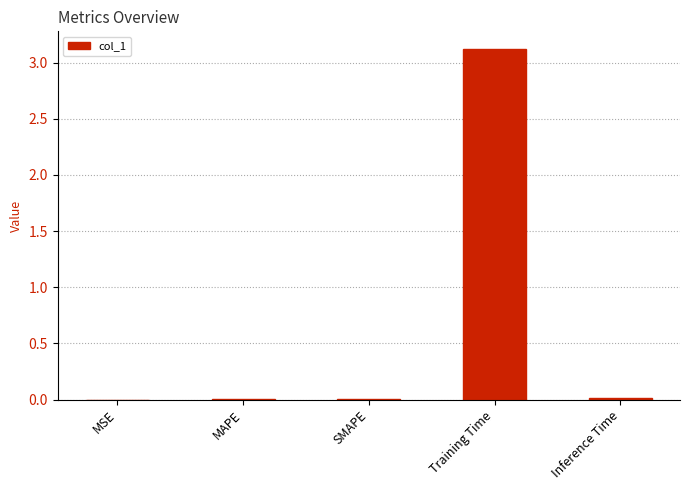

At which category does the chart reach its peak across all series?

Training Time